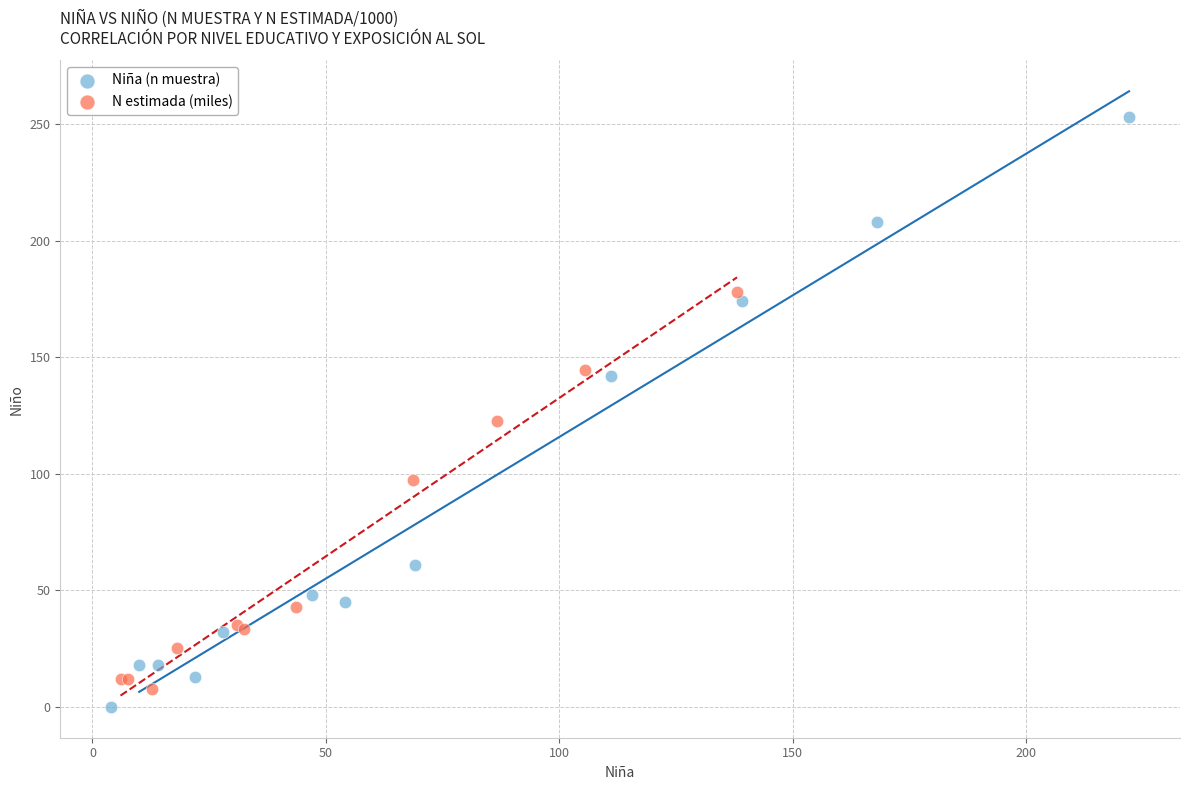

Which series contains the highest Y value?

Niña (n muestra)